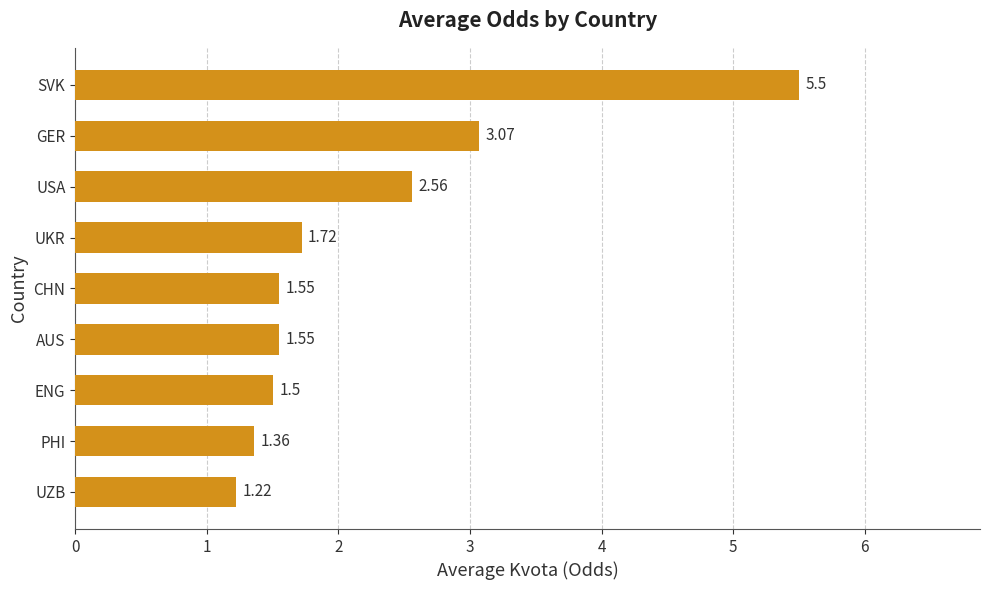

Which label corresponds to the largest value in the chart?

SVK